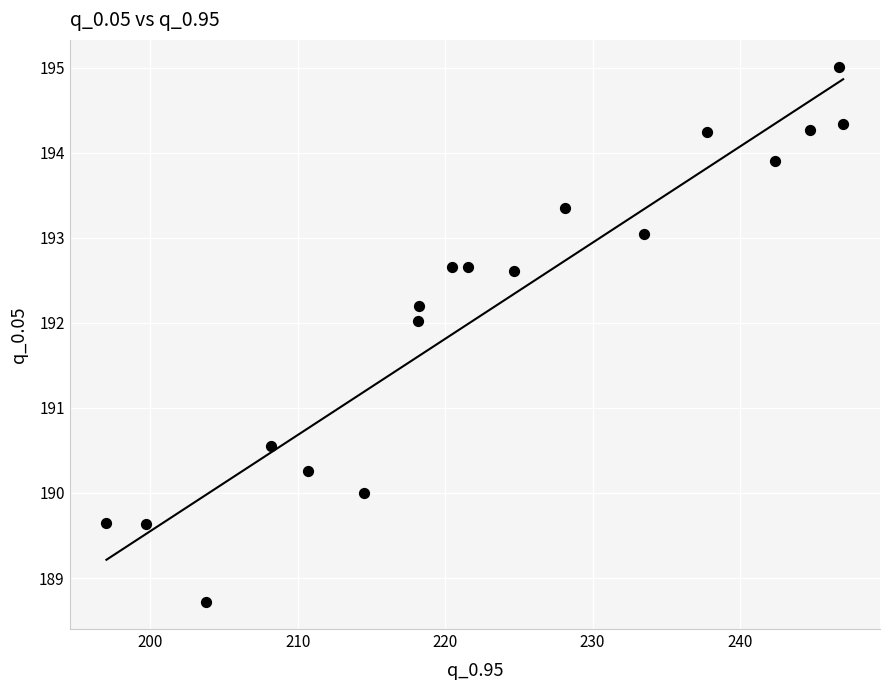

What Y value in the scatter plot is closest to 191?

190.6